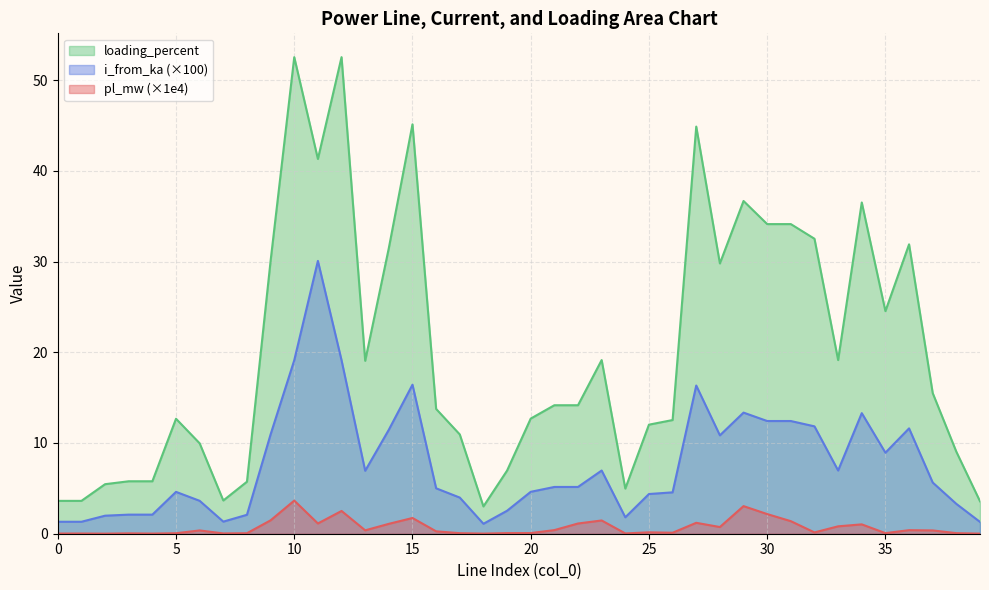

Which series has the widest spread of values?

loading_percent